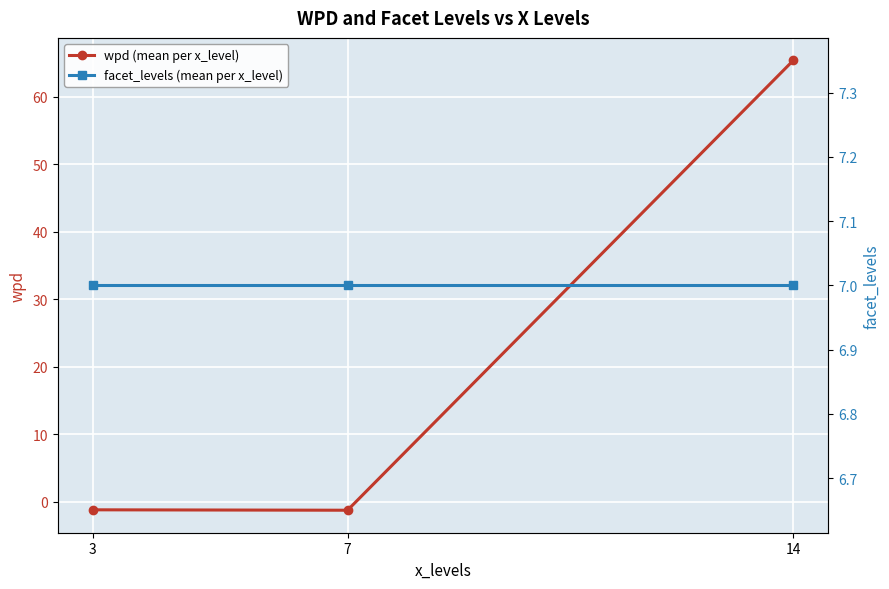

Which series changed the most between 3 and 14?

wpd (mean per x_level)